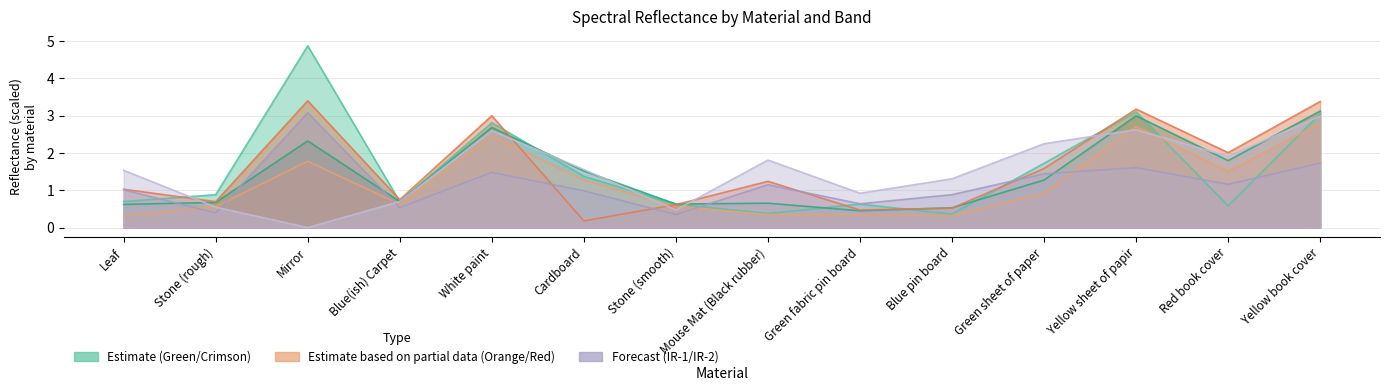

Where is Crimson nearest to the value 1?

Green sheet of paper